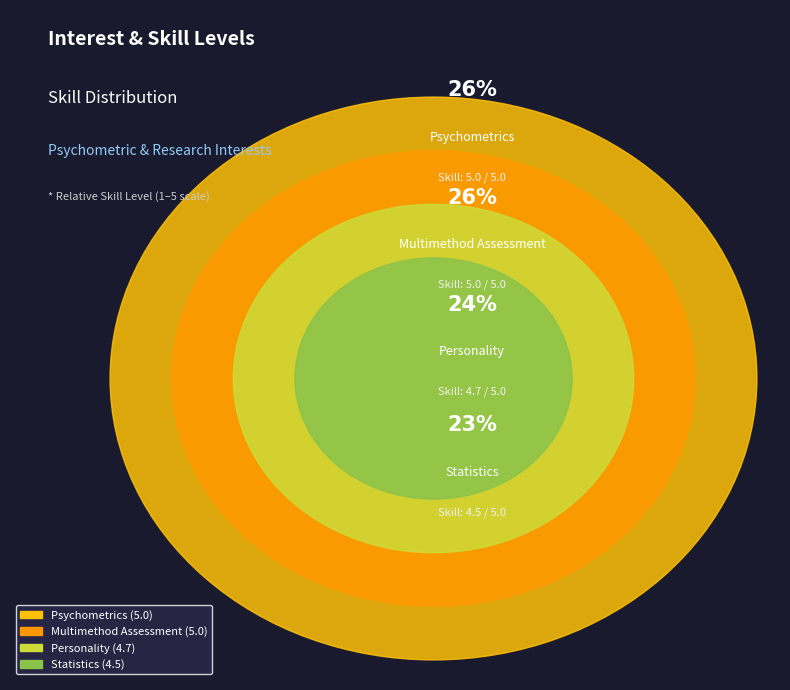

Which category has the smallest portion of the pie?

Statistics